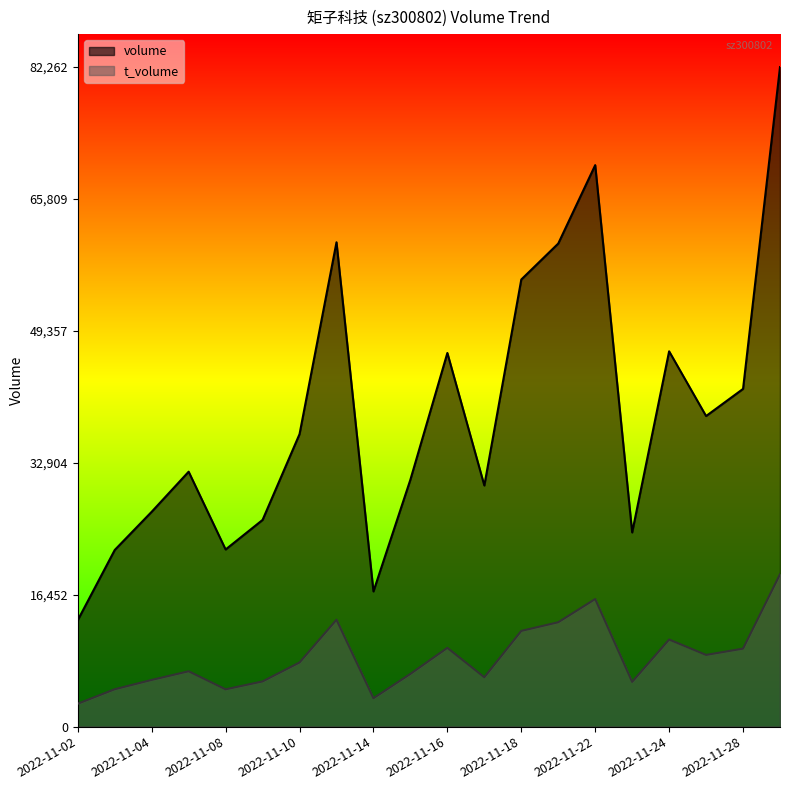

True or false: t_volume and volume cross at least once.

False